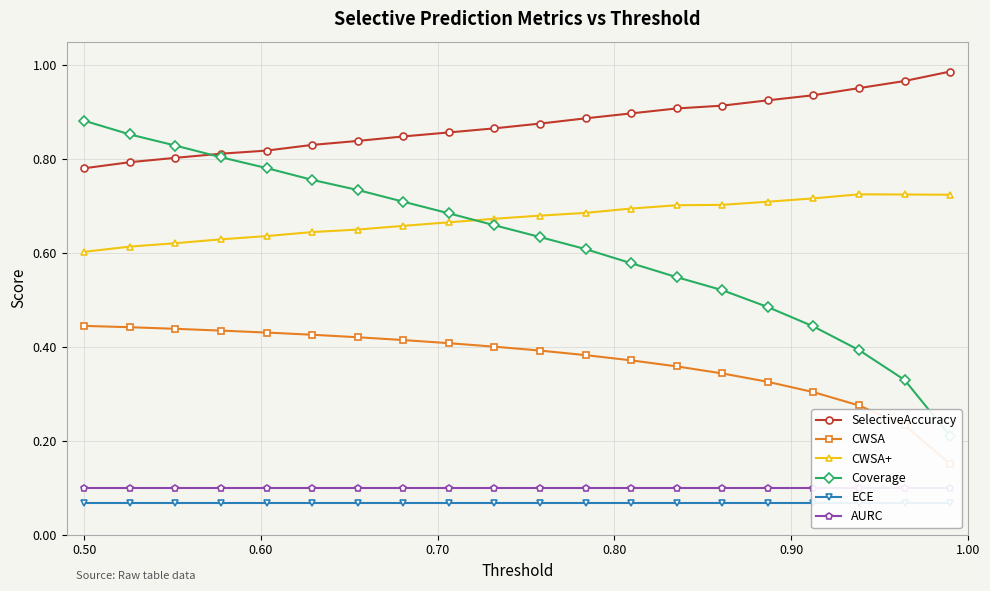

True or false: CWSA+ and SelectiveAccuracy cross at least once.

False